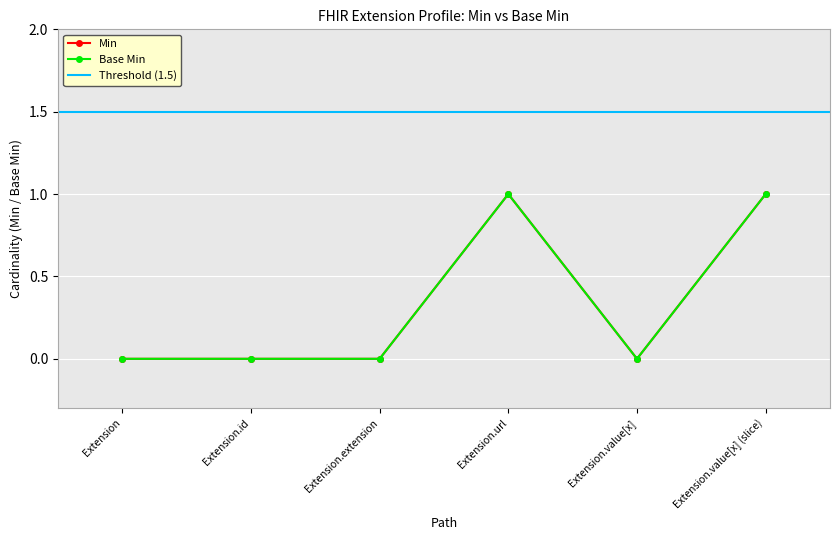

Reading left to right, what are all the values shown in this chart?

Min: 0	0	0	1	0	1
Base Min: 0	0	0	1	0	1